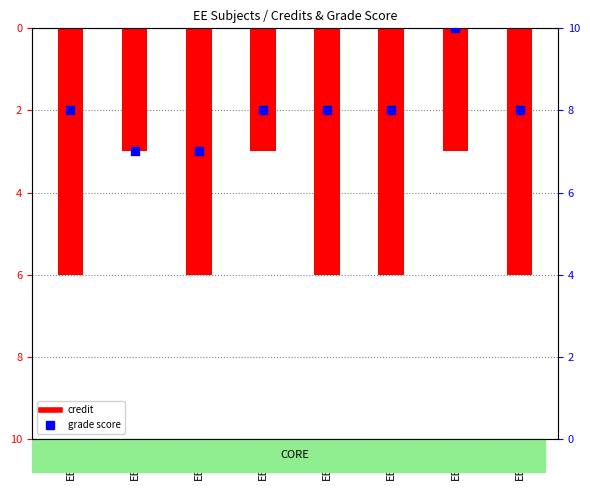

Which series reaches the maximum Y coordinate?

Grade Score